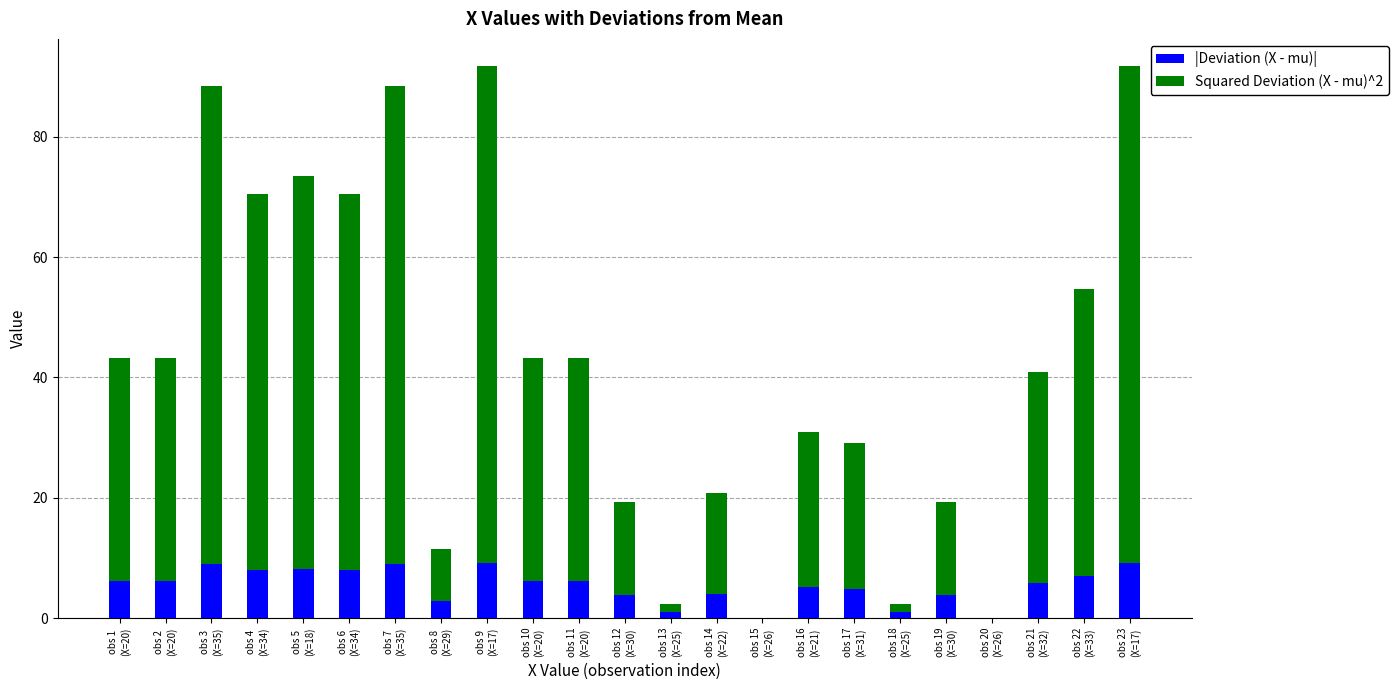

What is the sum of all |Deviation (X - mu)| values?

124.3